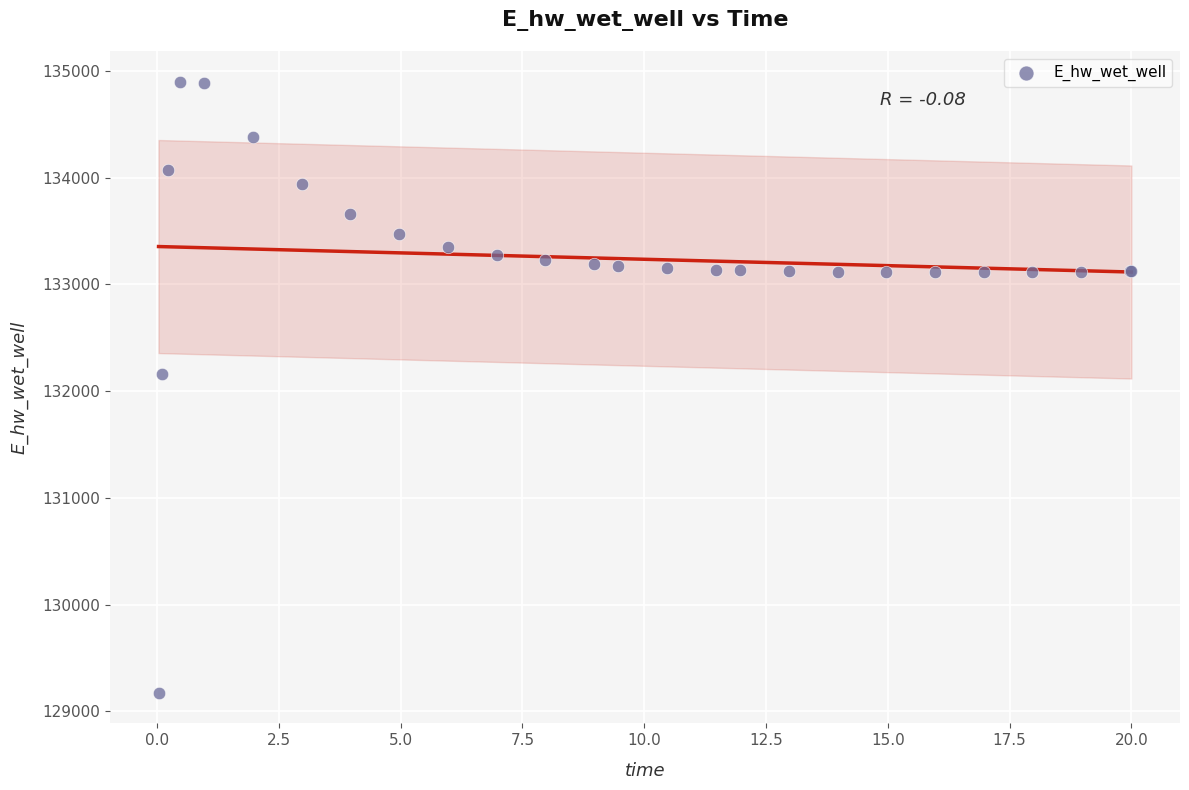

What Y value in the scatter plot is closest to 132037?

132162.4